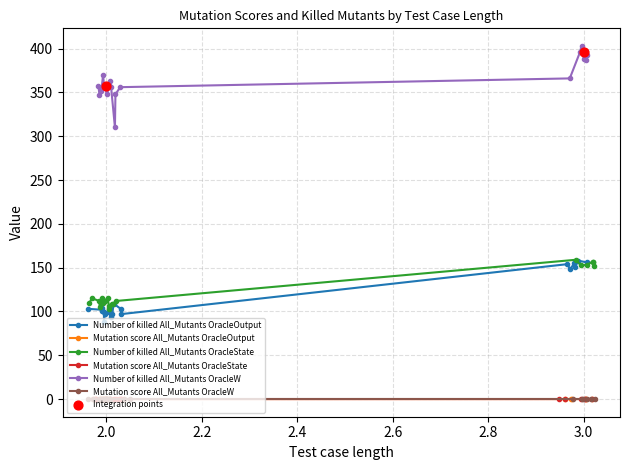

What are all the series names shown in the legend?

Number of killed All_Mutants OracleOutput, Mutation score All_Mutants OracleOutput, Number of killed All_Mutants OracleState, Mutation score All_Mutants OracleState, Number of killed All_Mutants OracleW, Mutation score All_Mutants OracleW